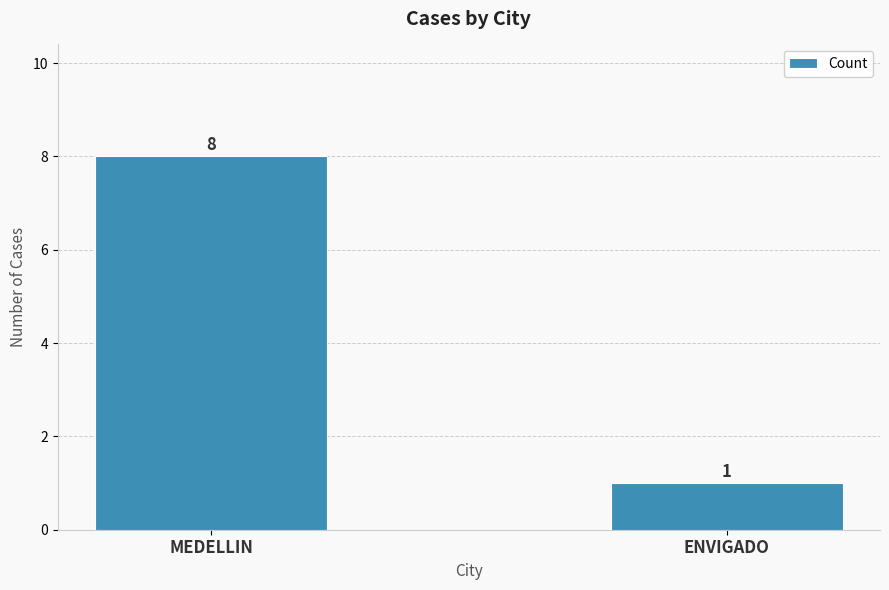

What is the difference between the maximum and minimum values?

7